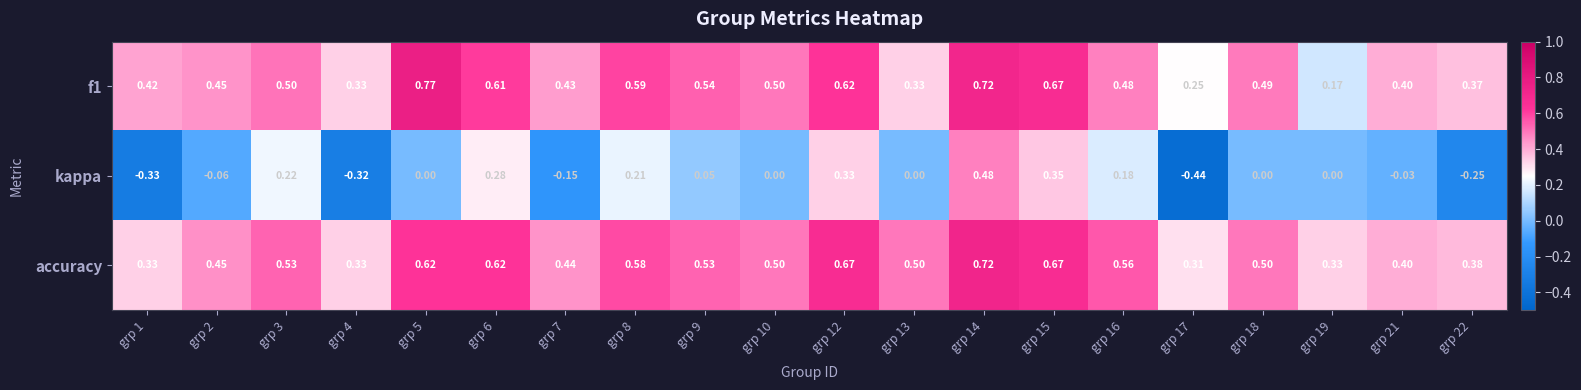

Which series has the largest range (max minus min)?

kappa